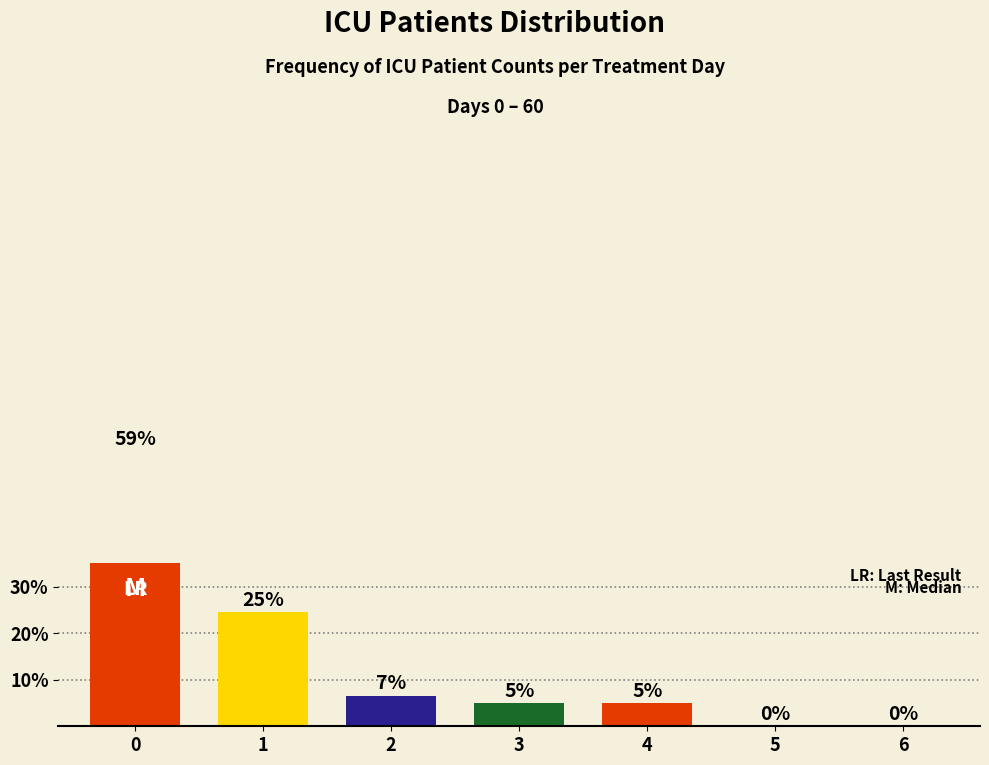

Reading left to right, extract all data points from this chart.

0=59.0	1=24.6	2=6.6	3=4.9	4=4.9	5=0.0	6=0.0